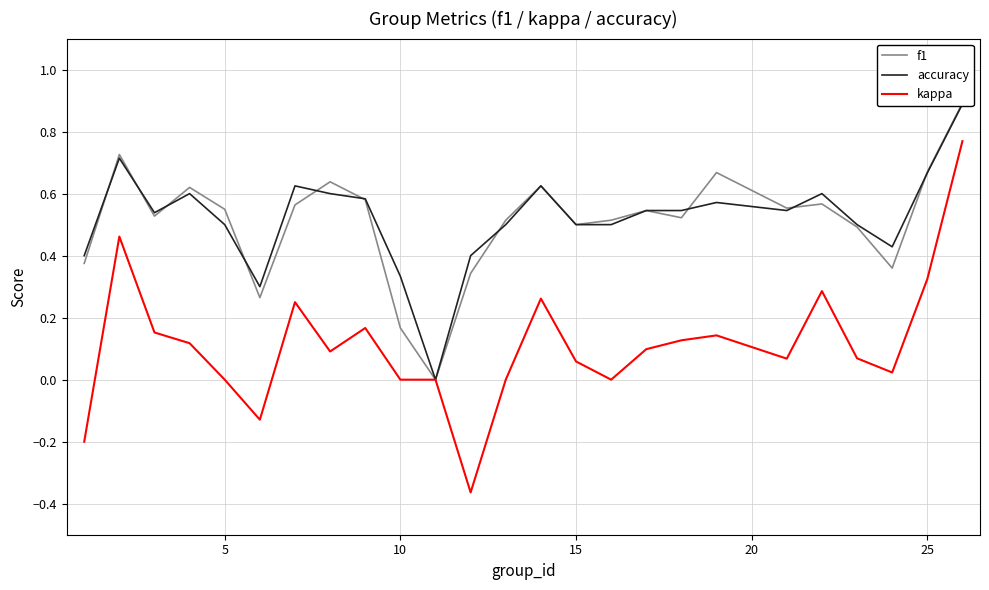

Which has a higher value, 5 or 23?

5